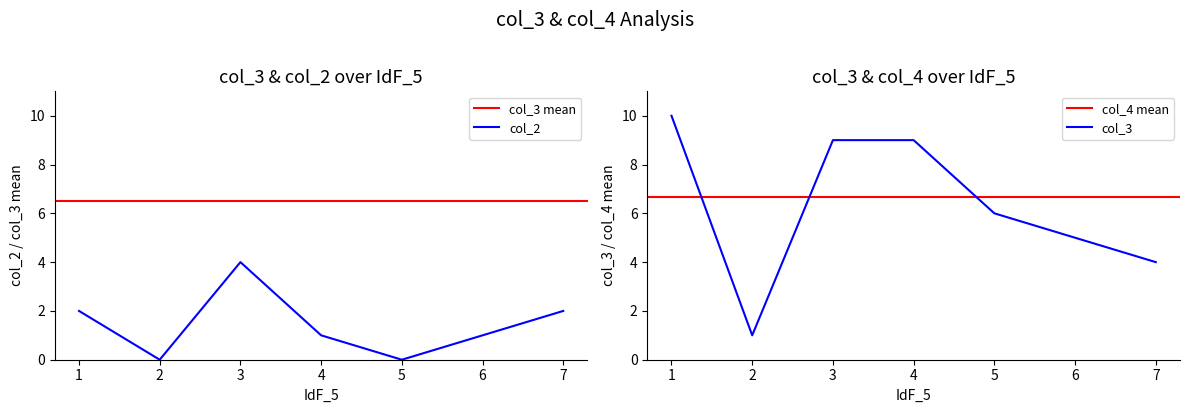

The col_3 series shows 1 at 2. True or false?

True